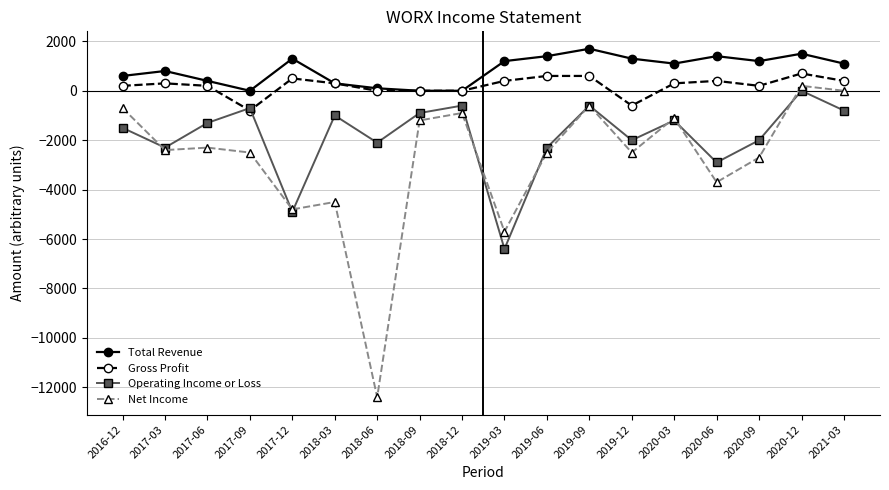

What value does the Total Revenue series have at 2021-03?

1100